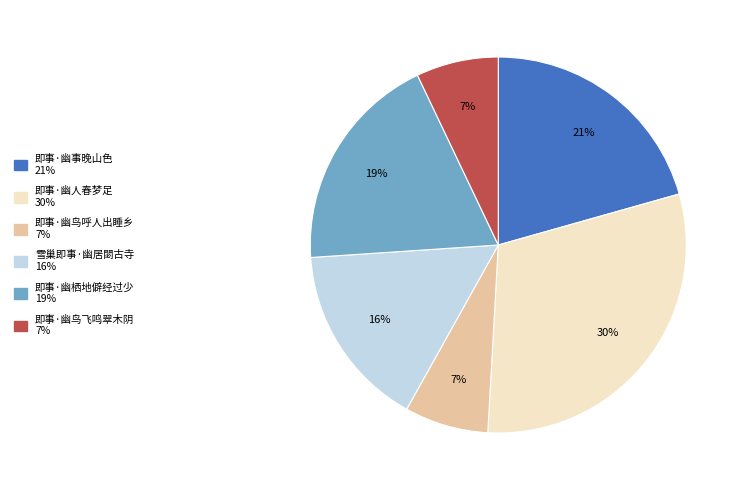

Approximately how many times larger is the value at 即事·幽栖地僻经过少 compared to 即事·幽事晚山色?

0.9